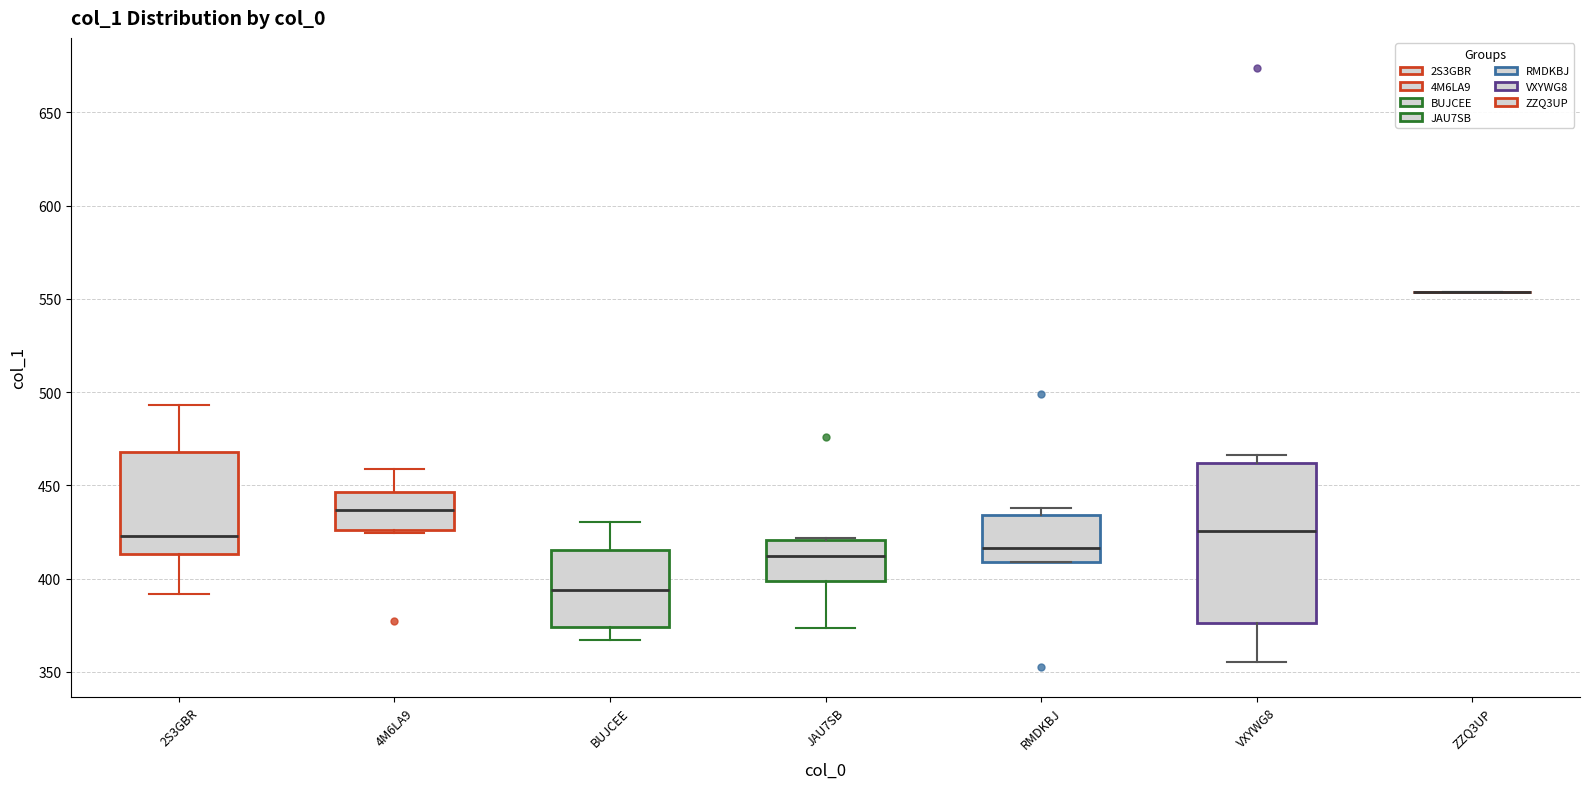

Reading left to right, transcribe this box plot: for each box, give where its median line is, the range the box spans, and where its two whiskers end, as read against the y-axis. The values are not printed on the chart, so give them approximately, as read against the axis.

2S3GBR: median 425, box 415 to 470, whiskers 390 to 495
4M6LA9: median 435, box 425 to 445, whiskers 425 to 460
BUJCEE: median 395, box 375 to 415, whiskers 365 to 430
JAU7SB: median 410, box 400 to 420, whiskers 375 to 420
RMDKBJ: median 415, box 410 to 435, whiskers 410 to 440
VXYWG8: median 425, box 375 to 460, whiskers 355 to 465
ZZQ3UP: box collapsed to a line at 555, whiskers 555 to 555